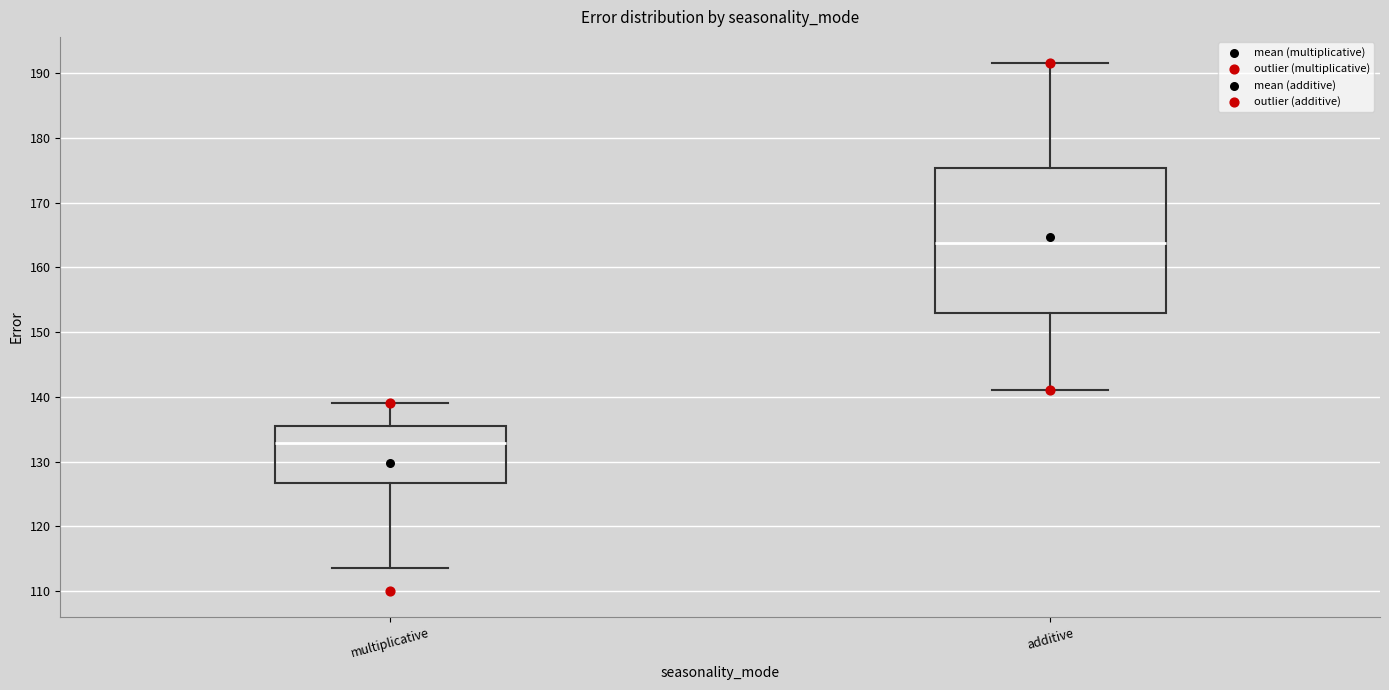

Where does the upper whisker of the box for multiplicative end on the y-axis? The values are not printed on the chart, so give them approximately, as read against the axis.

139